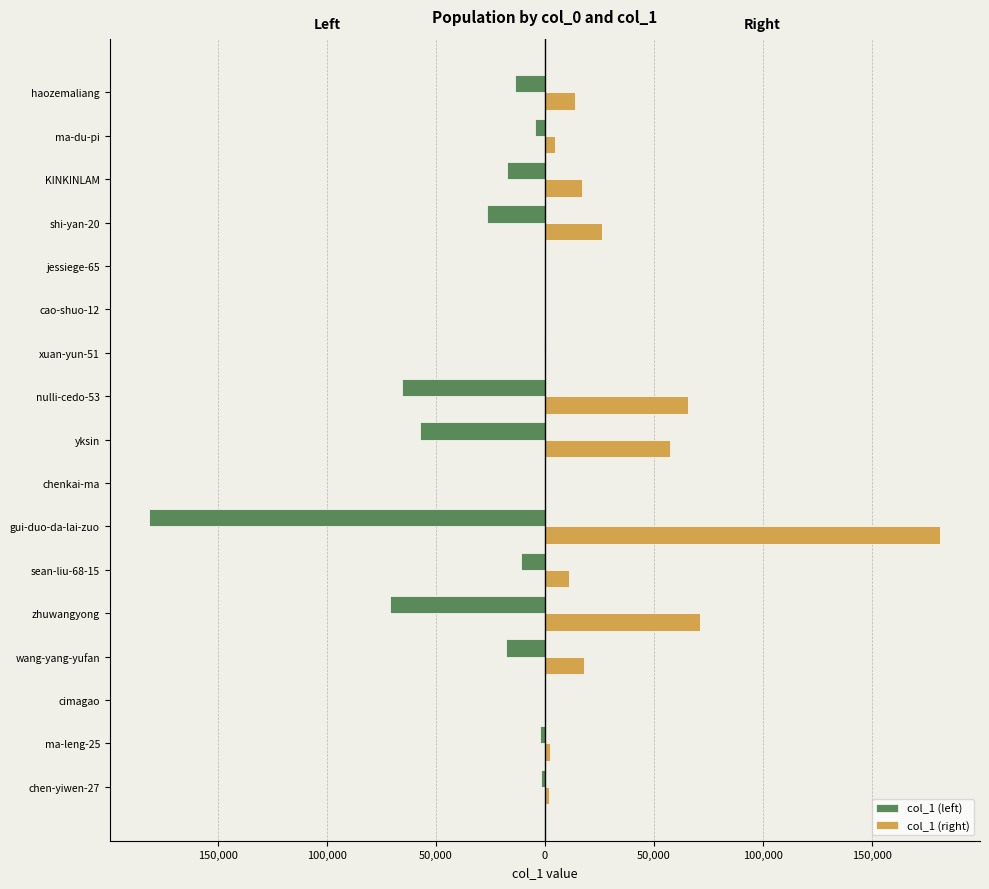

What are all the series names shown in the legend?

col_1 (left), col_1 (right)